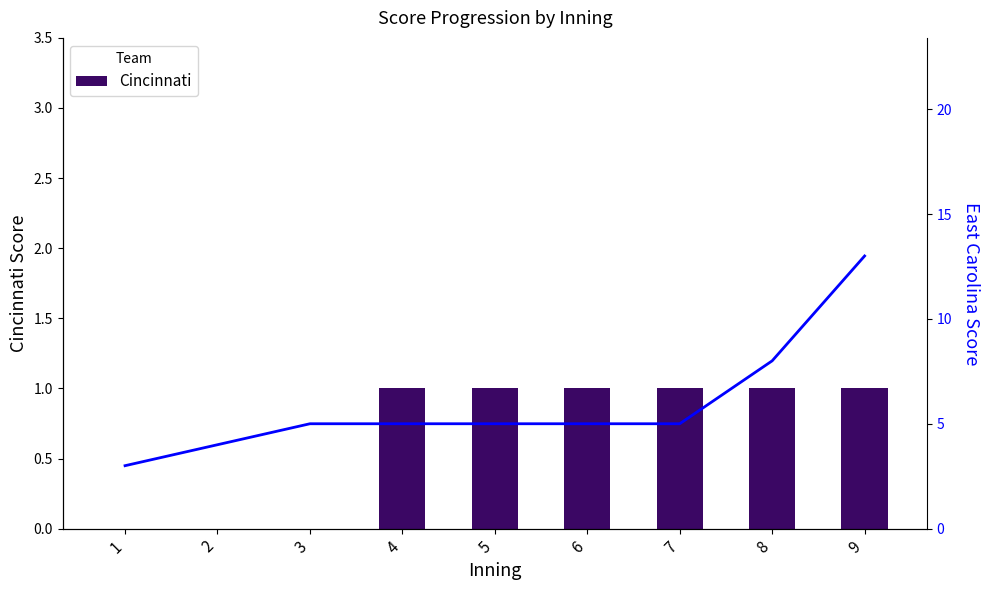

What is the average value of the Cincinnati series?

1